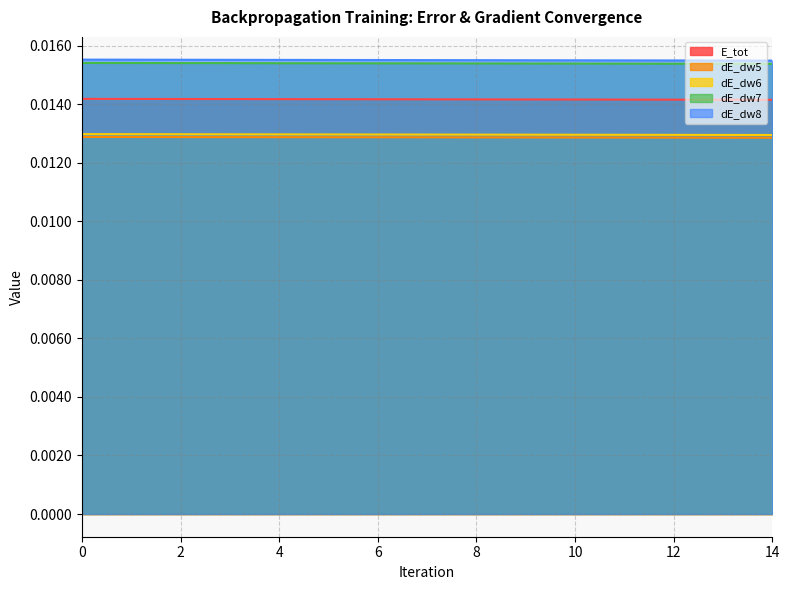

Where is dE_dw5 nearest to the value 0?

14